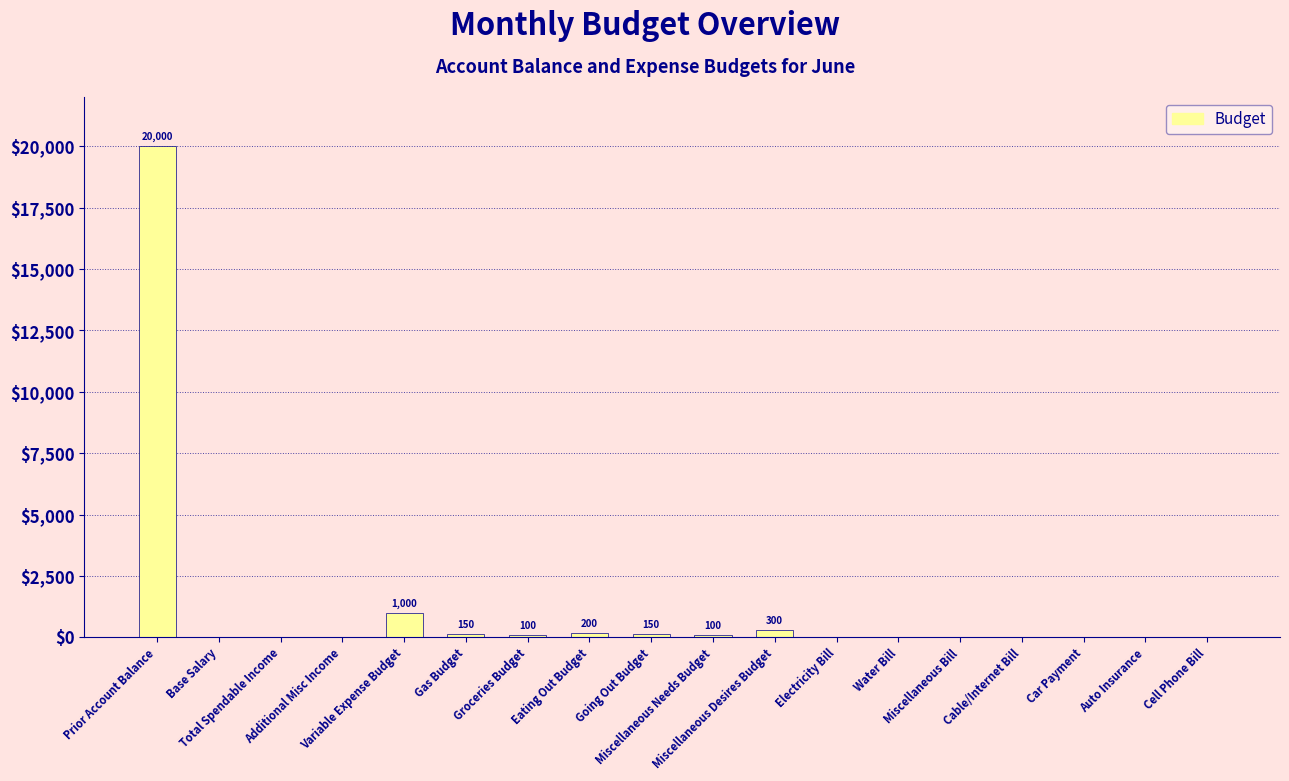

Where is the data nearest to the value 10000?

Variable Expense Budget